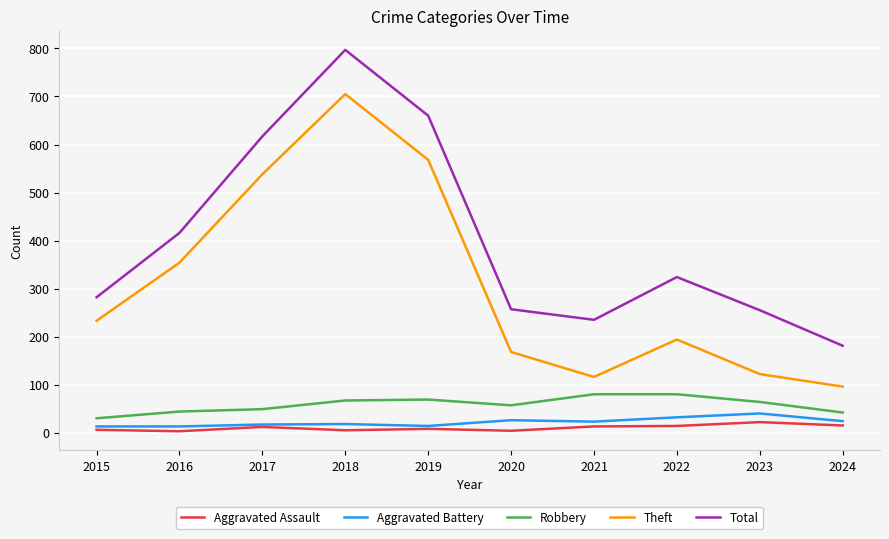

Does the chart display data point markers on the line(s)?

No